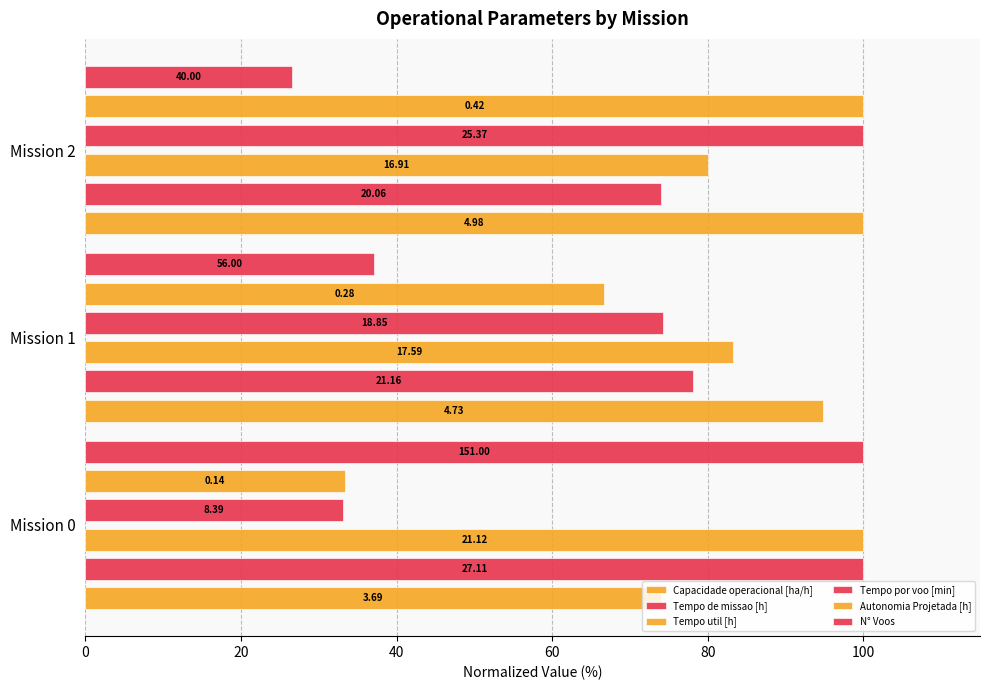

How many series are shown in this chart?

6